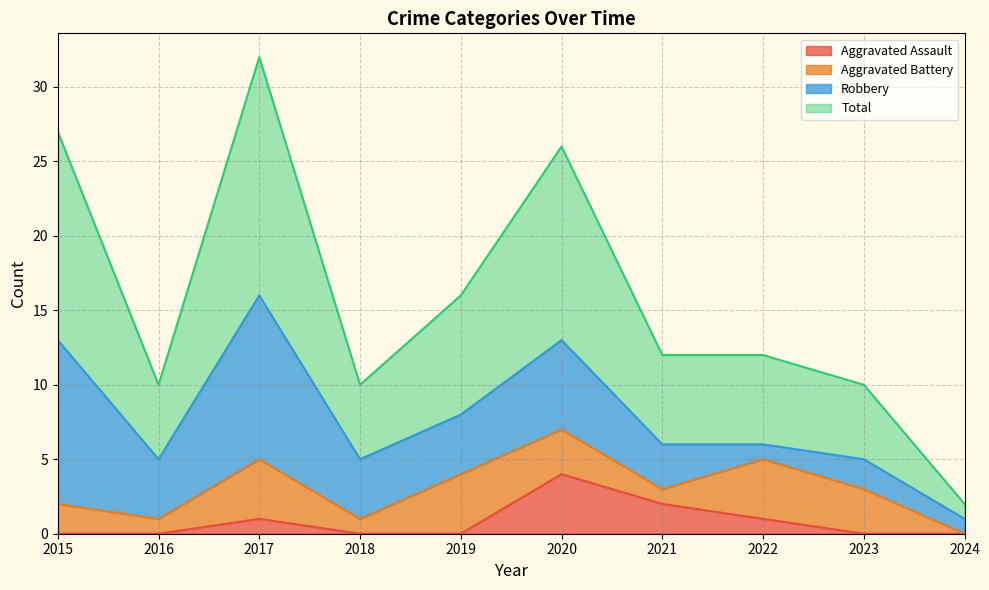

What are all the series names shown in the legend?

Aggravated Assault, Aggravated Battery, Robbery, Total